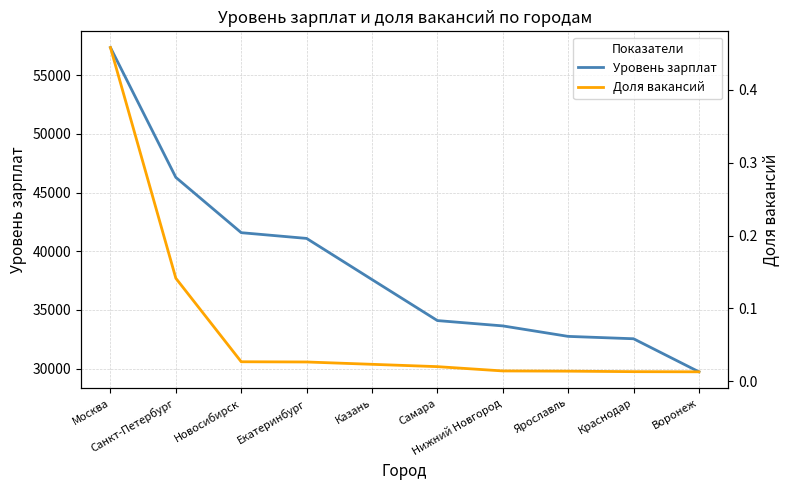

What is the label of the 5th point from the left?

Казань